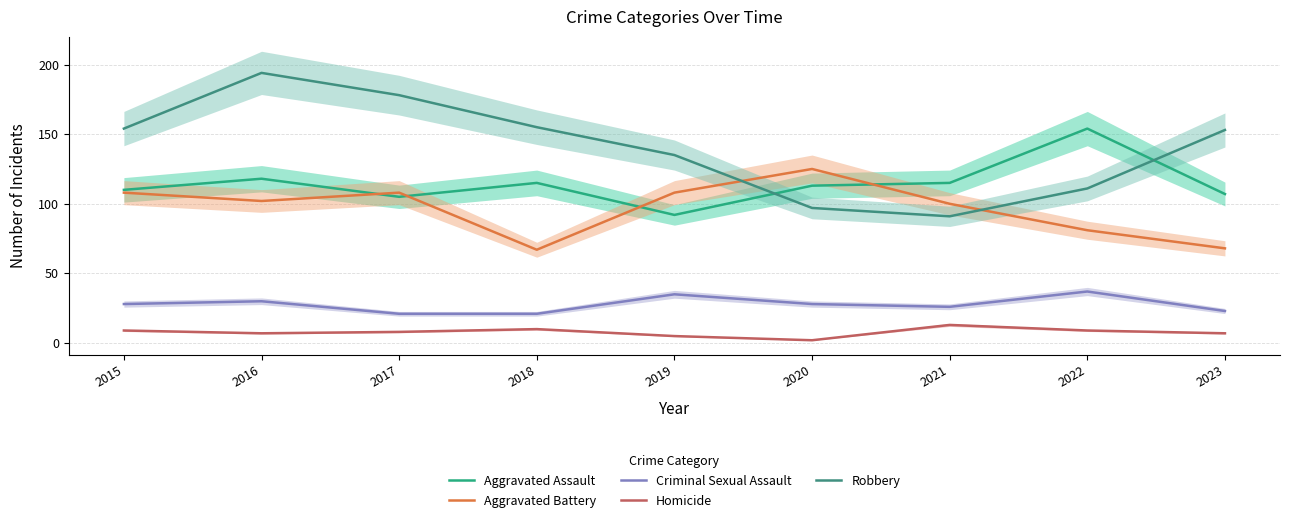

Where is the first local minimum for Robbery?

2021